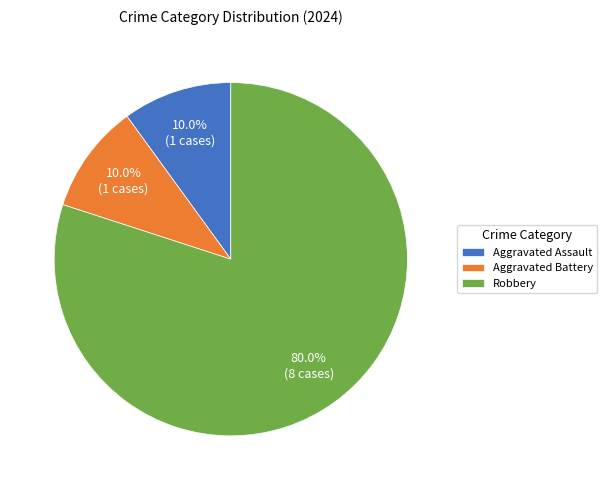

What portion of the pie excludes Aggravated Assault?

90.0%